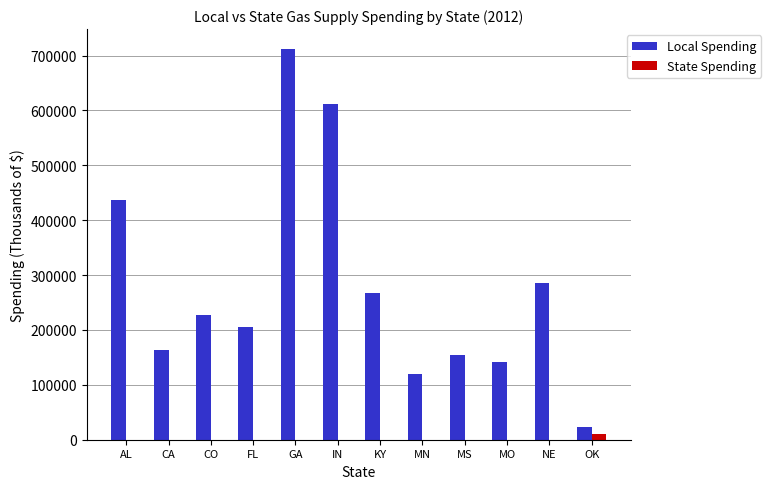

What is the sum of all State Spending values?

10670